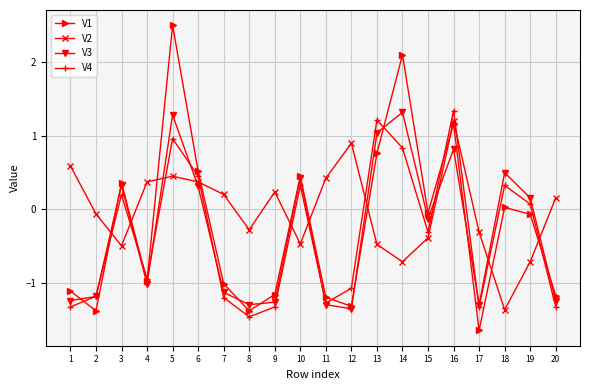

What is the sum of the V2 values at 4 and 19?

-0.3